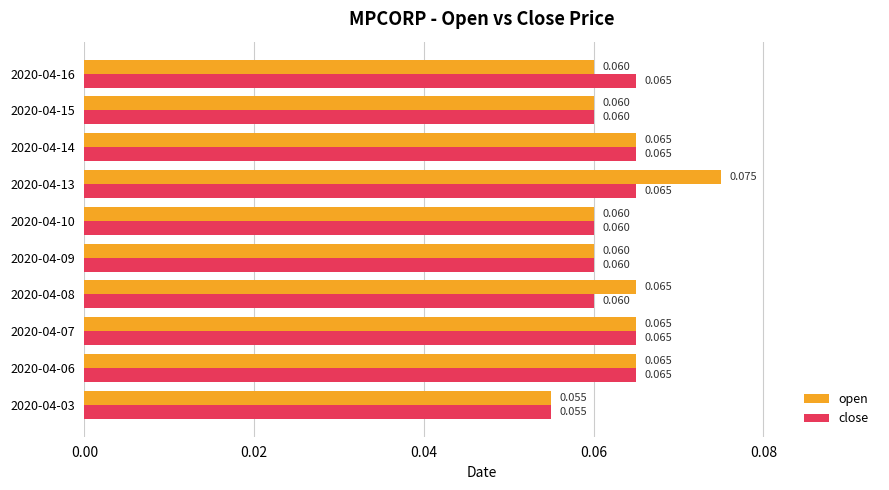

Which series has the widest spread of values?

open